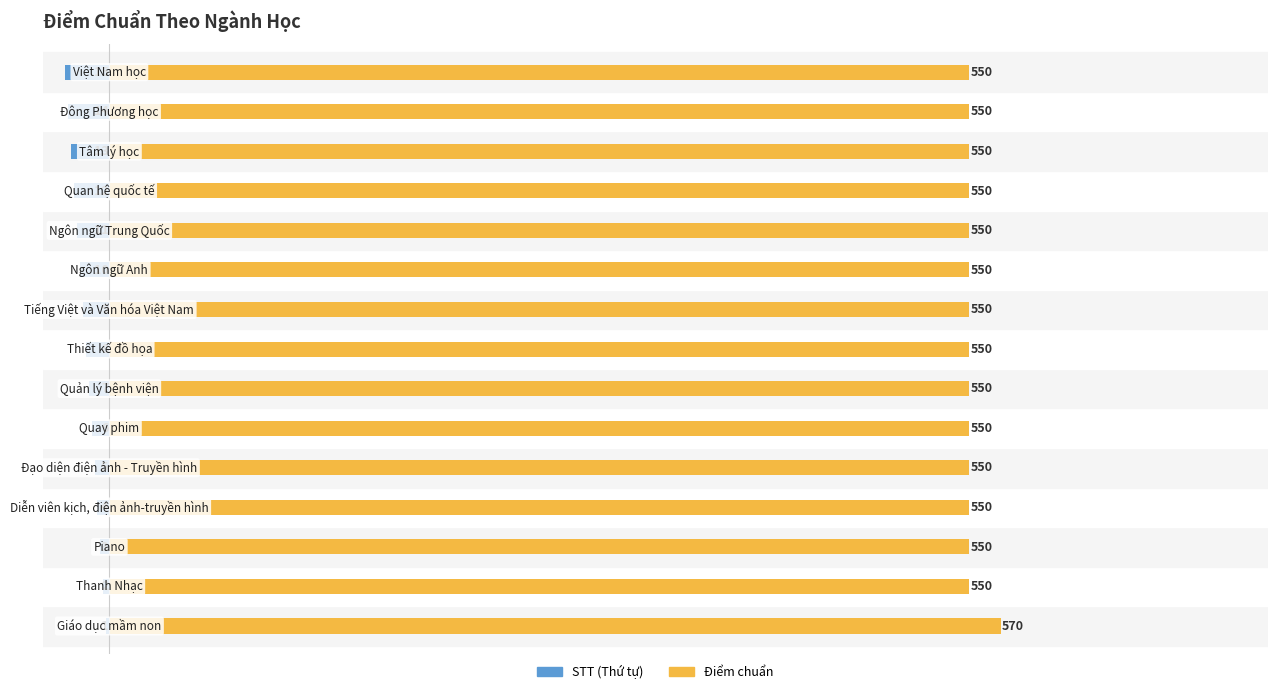

At 13, list the series in order from largest to smallest.

Điểm chuẩn, STT (Thứ tự)